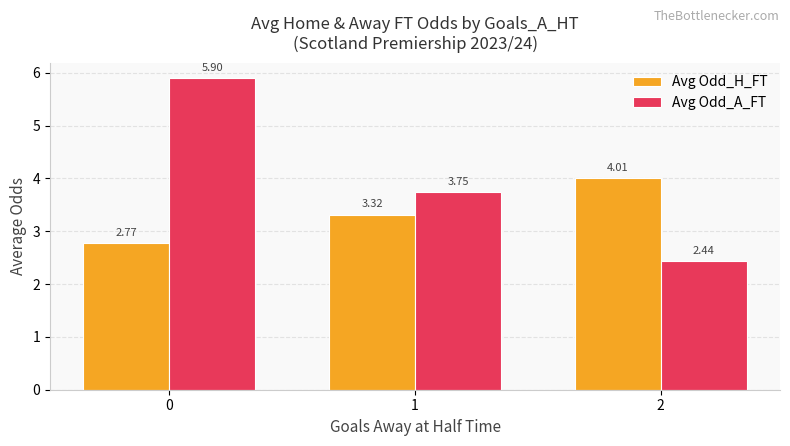

At how many categories does at least one series exceed 3?

3